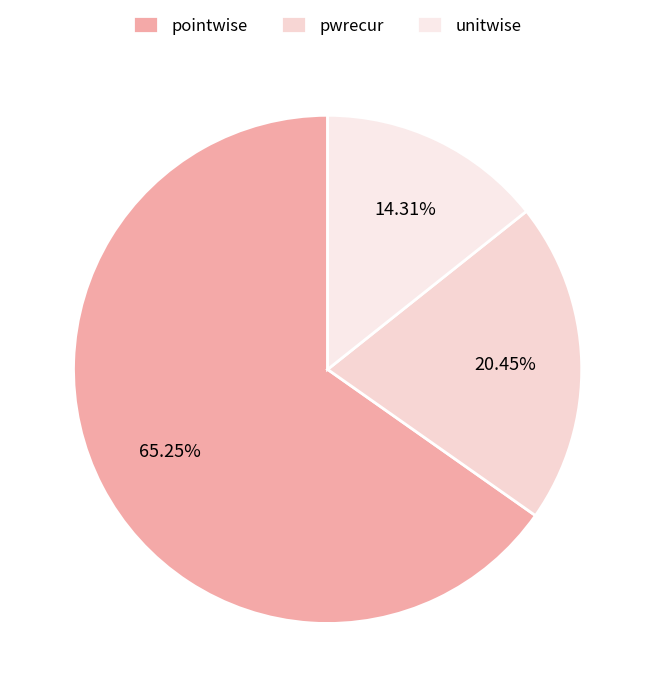

Is it true that pwrecur is 20% of the pie?

True